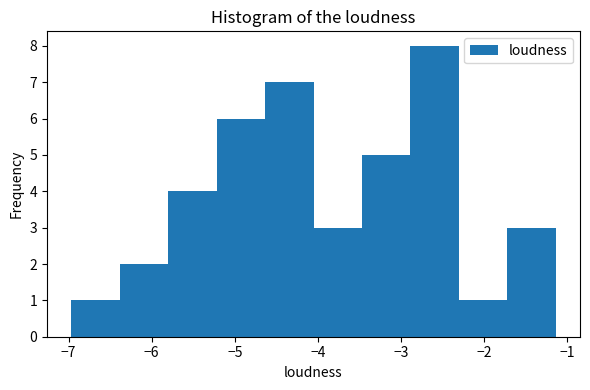

How tall is the bar that spans -7.0 to -6.4 on the x-axis? Neither the bar edges nor the heights are printed on the chart, so give them approximately, as read against the axes.

1